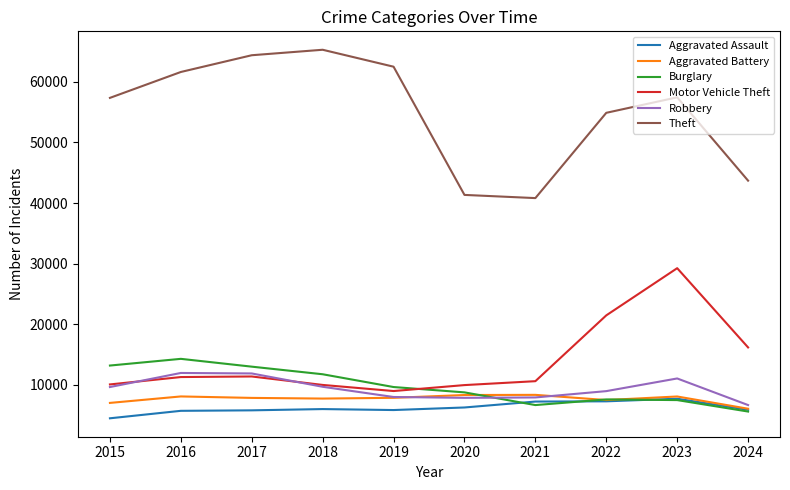

True or false: Theft and Aggravated Assault cross at least once.

False